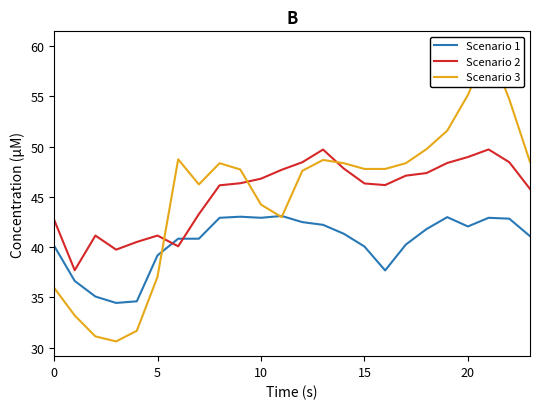

The Scenario 2 series shows 46.2 at 16. True or false?

True